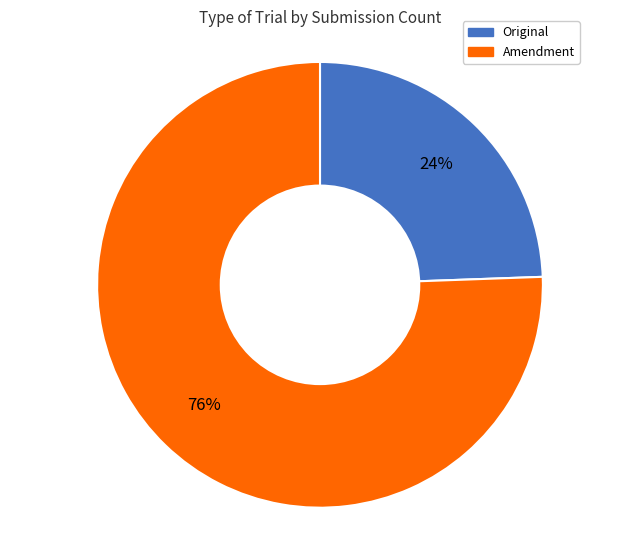

To the nearest percent, what is the average slice percentage?

50%